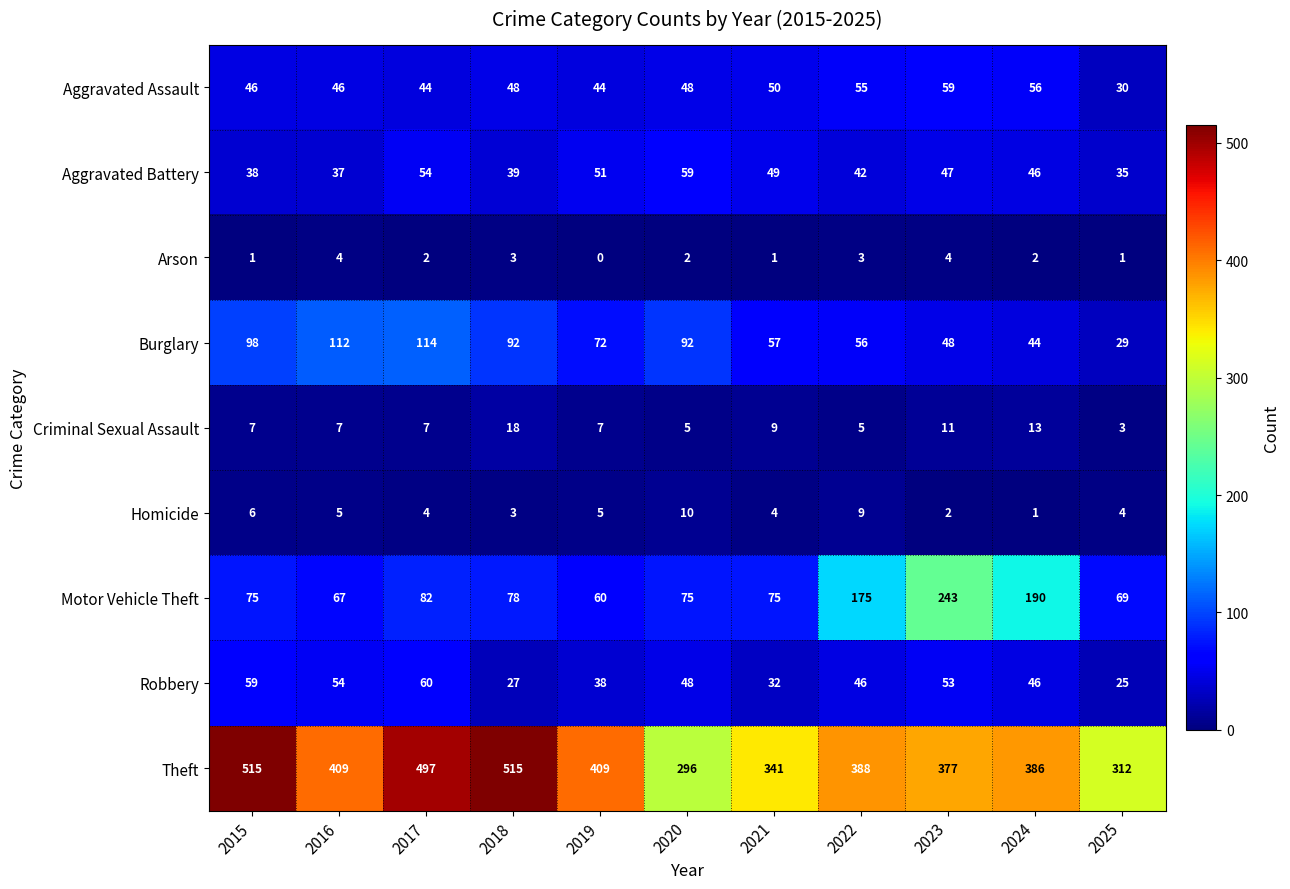

Which series changed the most between 2016 and 2022?

Motor Vehicle Theft